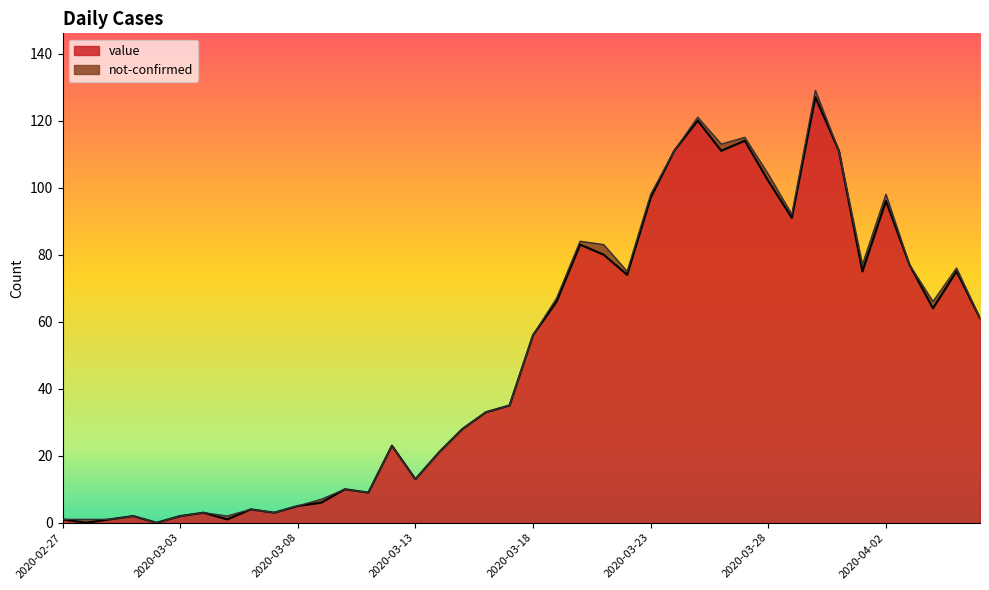

Rank the categories by value from highest to lowest.

2020-03-30, 2020-03-25, 2020-03-27, 2020-03-24, 2020-03-26, 2020-03-31, 2020-03-28, 2020-03-23, 2020-04-02, 2020-03-29, 2020-03-20, 2020-03-21, 2020-04-03, 2020-04-01, 2020-04-05, 2020-03-22, 2020-03-19, 2020-04-04, 2020-04-06, 2020-03-18, 2020-03-17, 2020-03-16, 2020-03-15, 2020-03-12, 2020-03-14, 2020-03-13, 2020-03-10, 2020-03-11, 2020-03-09, 2020-03-08, 2020-03-06, 2020-03-04, 2020-03-07, 2020-03-01, 2020-03-03, 2020-02-27, 2020-02-29, 2020-03-05, 2020-02-28, 2020-03-02